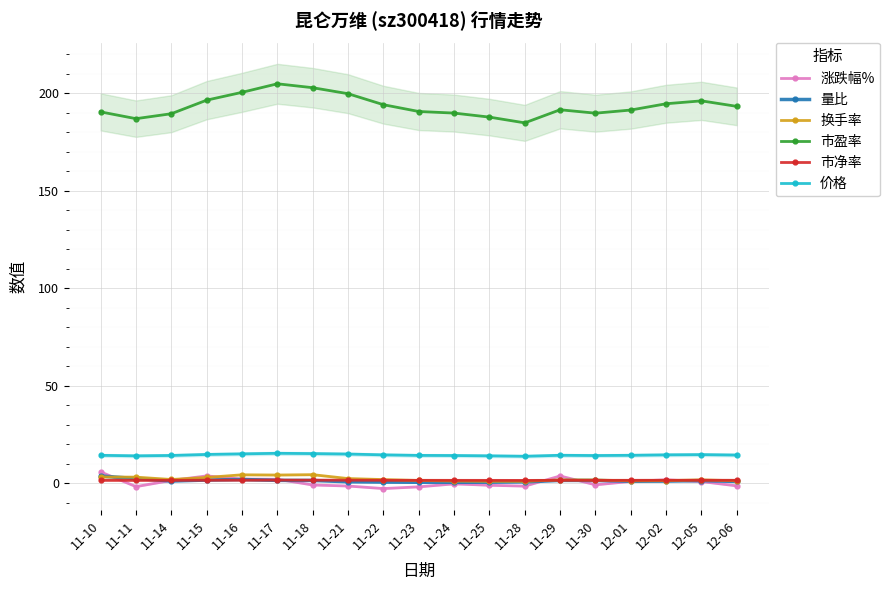

What is the label of the 15th point from the right?

11-16